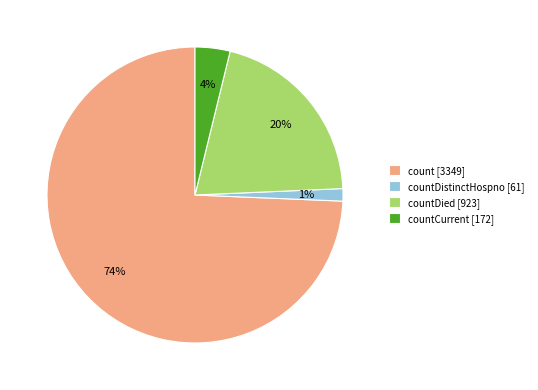

Is there a majority slice in this chart?

Yes